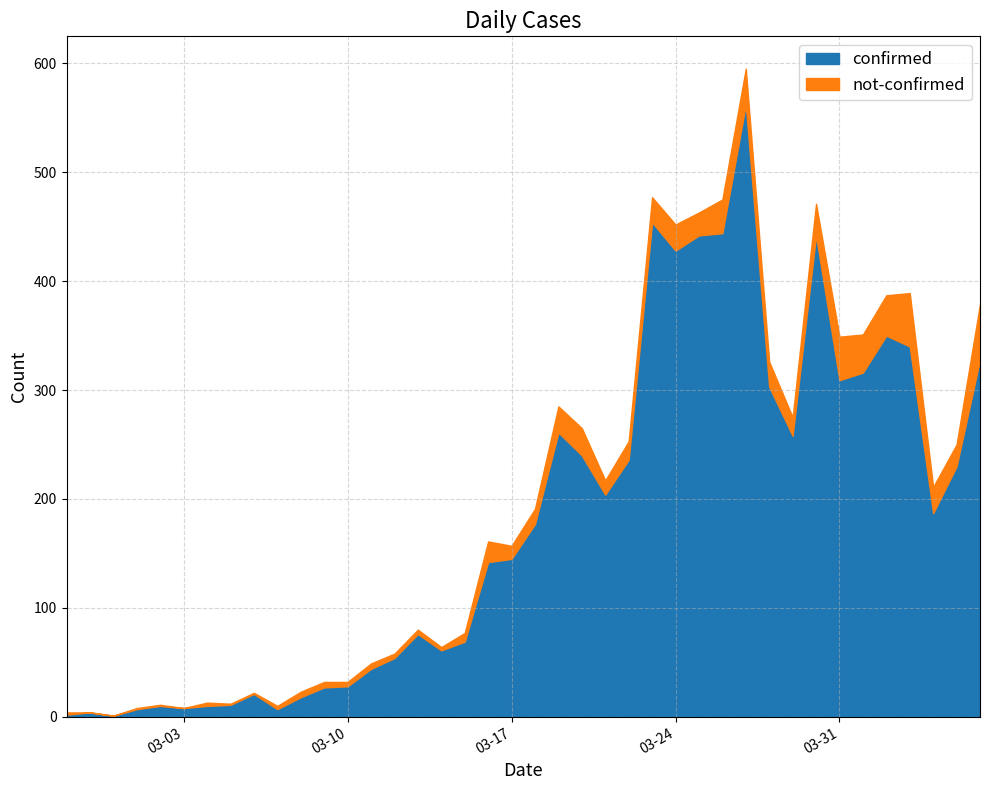

What is the label of the 25th point from the right?

2020-03-13